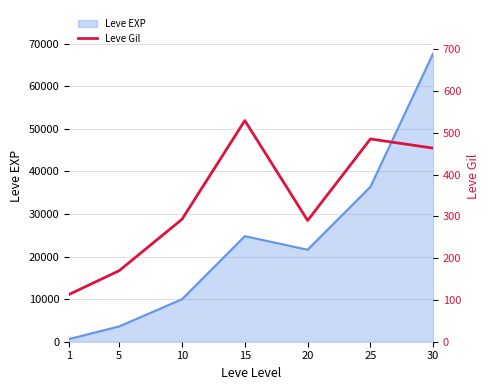

What is the sum of all values?

2343